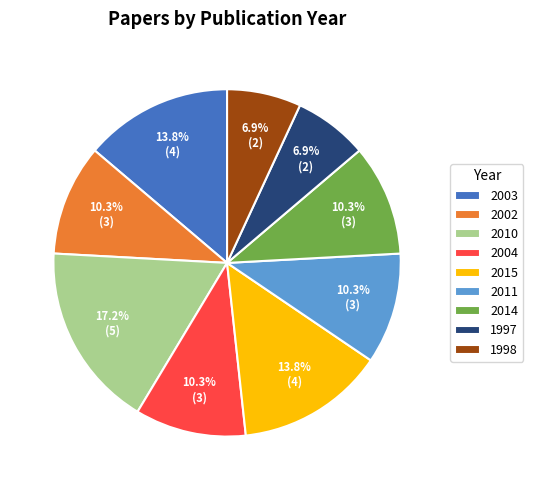

Combined, what portion of the pie is 1997 and 2015?

20.7%